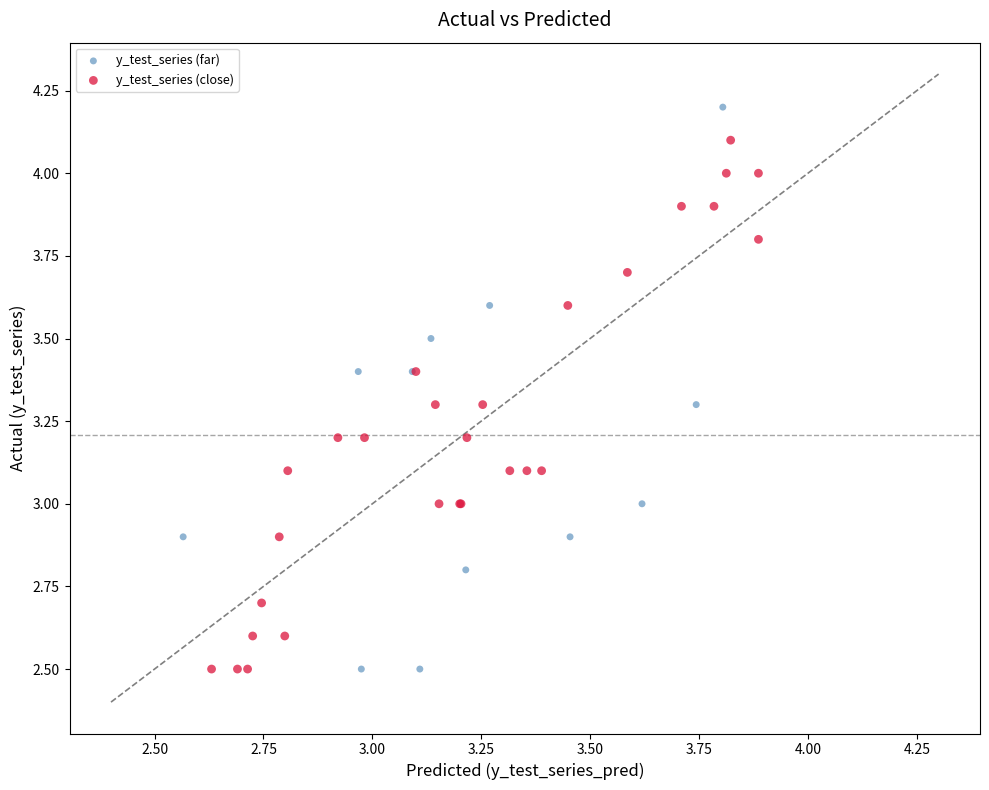

Which series contains the highest Y value?

y_test_series (far)